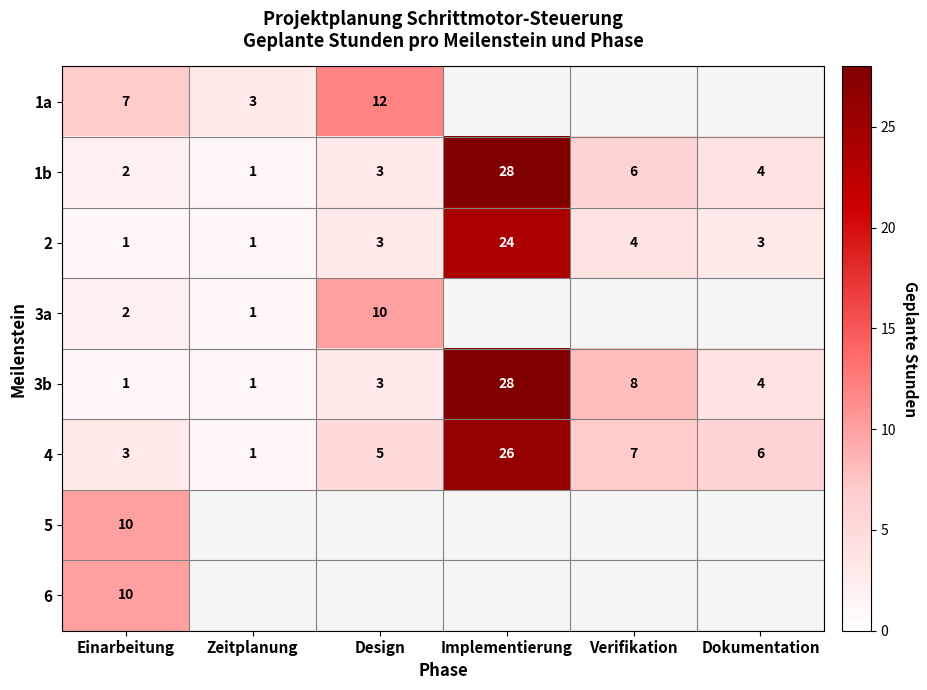

The 1b series shows 28 at Implementierung. True or false?

True